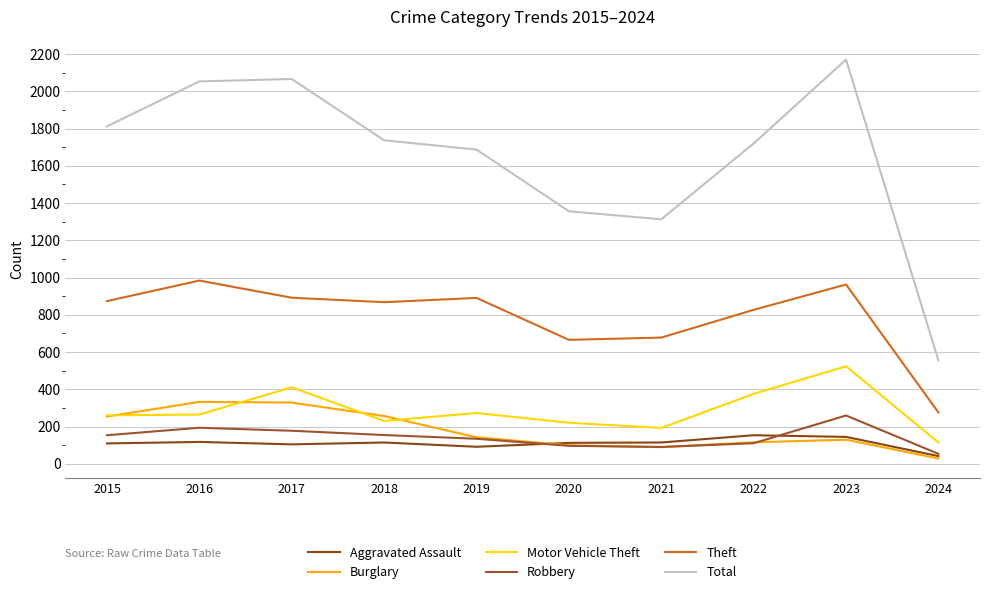

Is the value of Motor Vehicle Theft at 2018 greater than the value of Total at 2021?

No